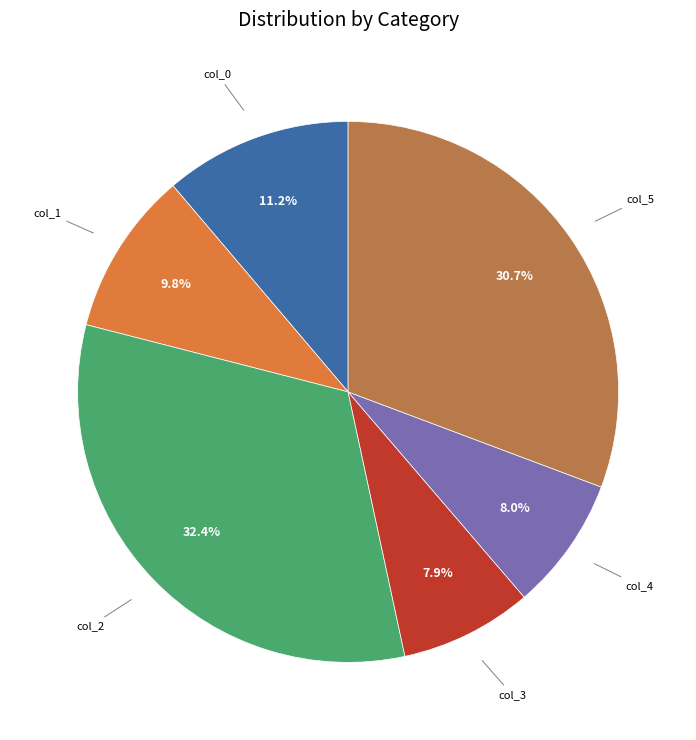

How many slices are in this pie chart?

6